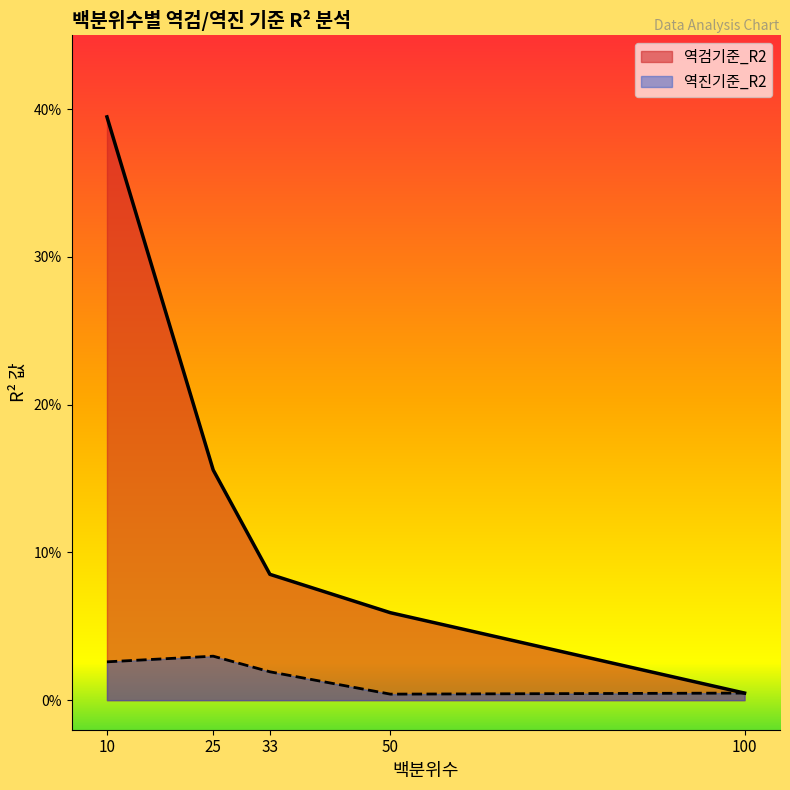

How many interior local peaks does the 역진기준_R2 series have?

1